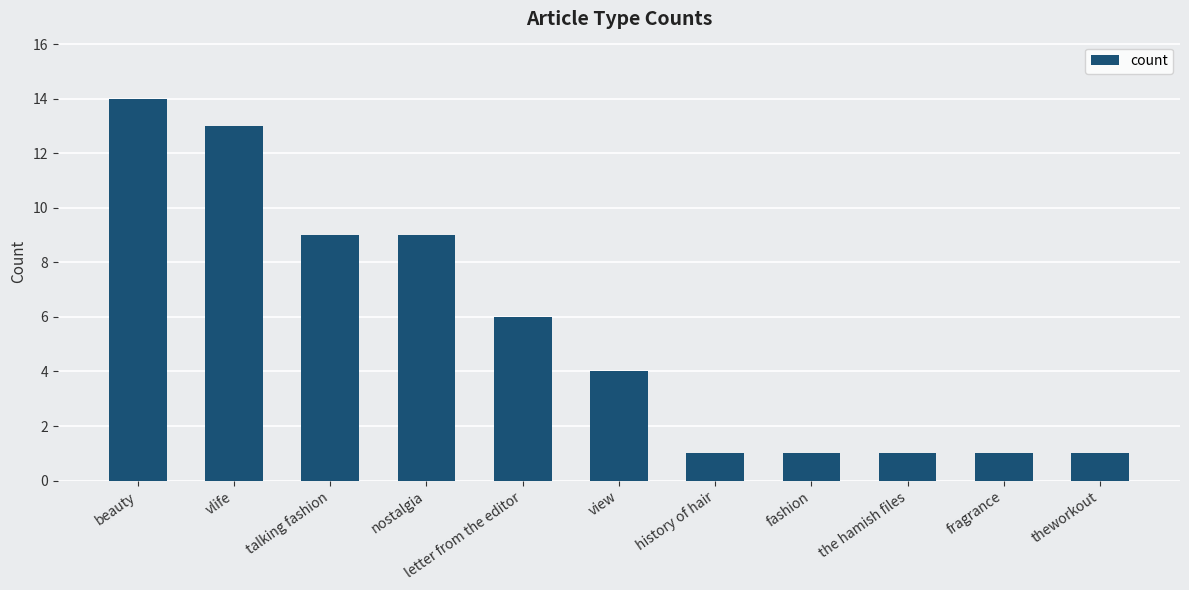

What is the difference between the second highest and second lowest values?

12